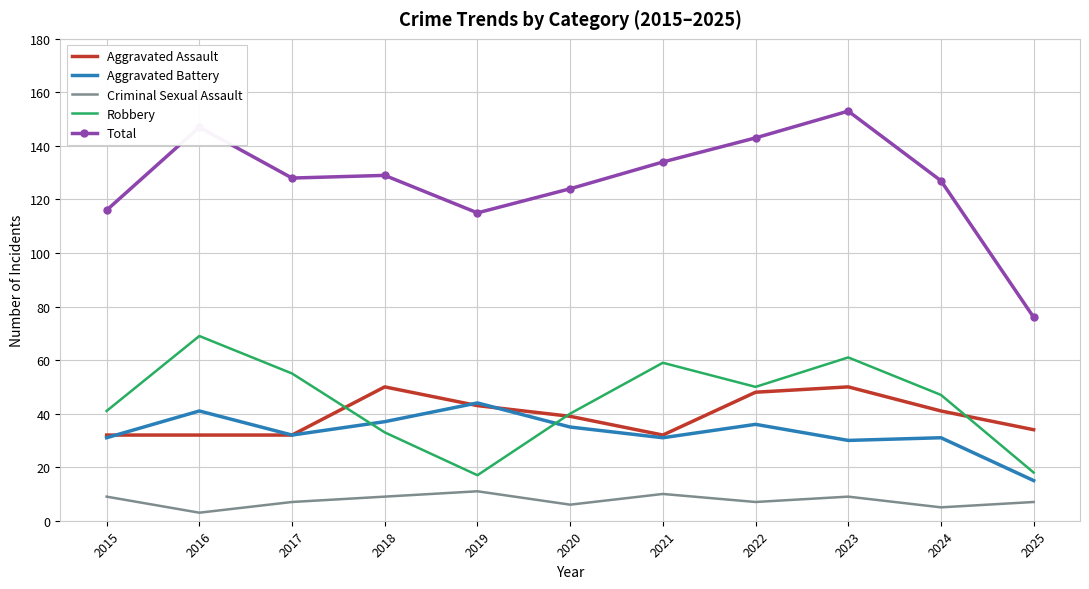

In Robbery, how many points are higher than both neighbors (excluding endpoints)?

3